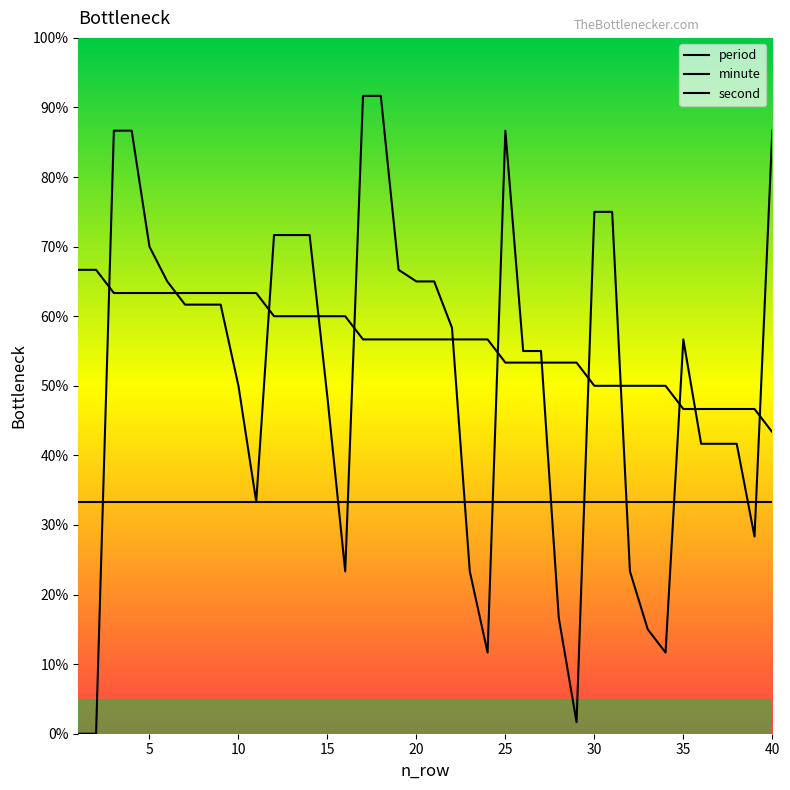

At which label is second closest to 27?

15